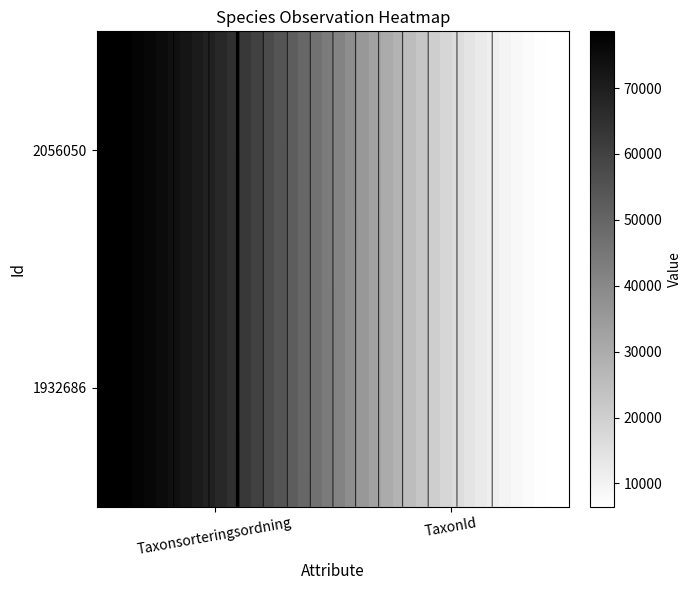

At how many categories does at least one series exceed 20361?

29